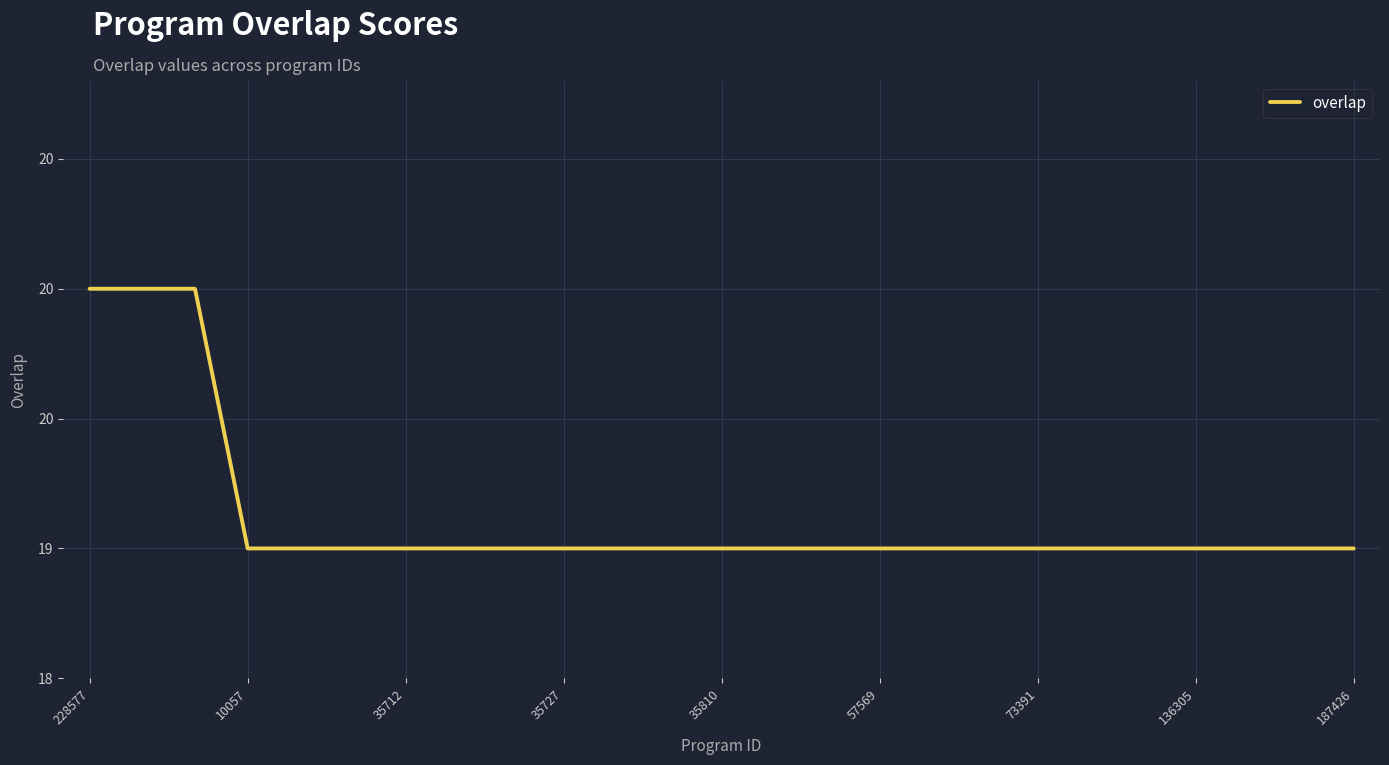

Is this an area chart (filled region under the line)?

No